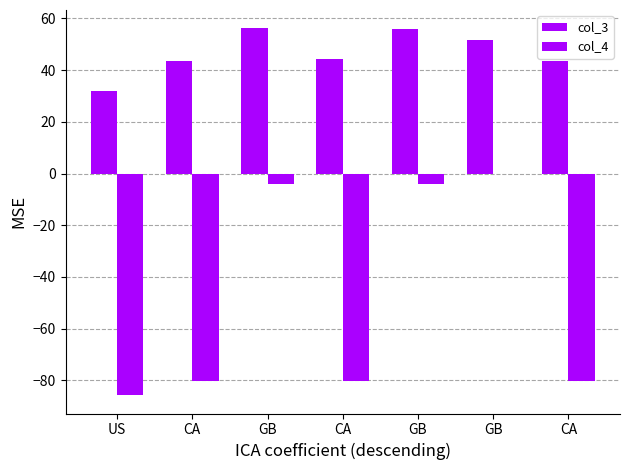

What is the greatest value displayed?

56.1